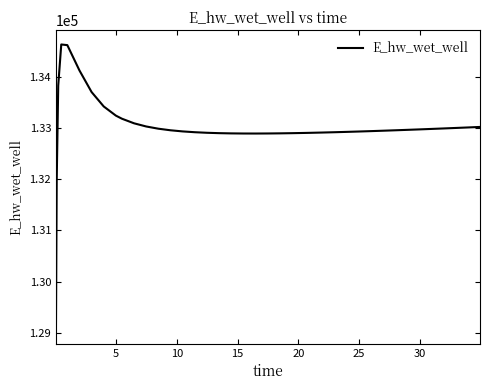

What is the smallest value displayed?

129070.3